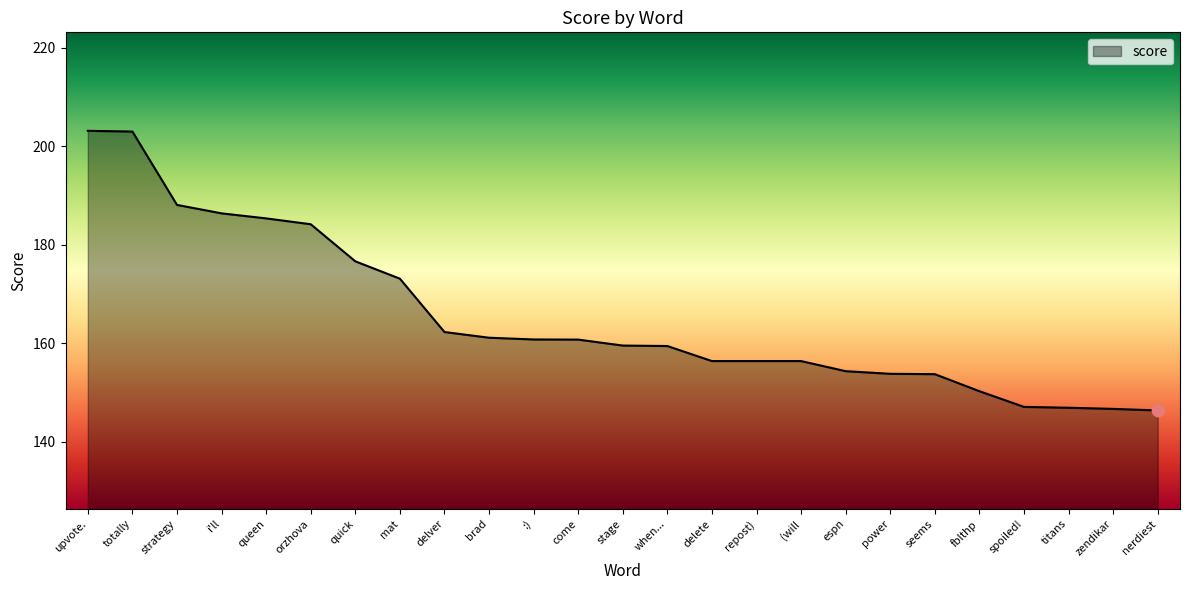

Which has a higher value, i'll or repost)?

i'll